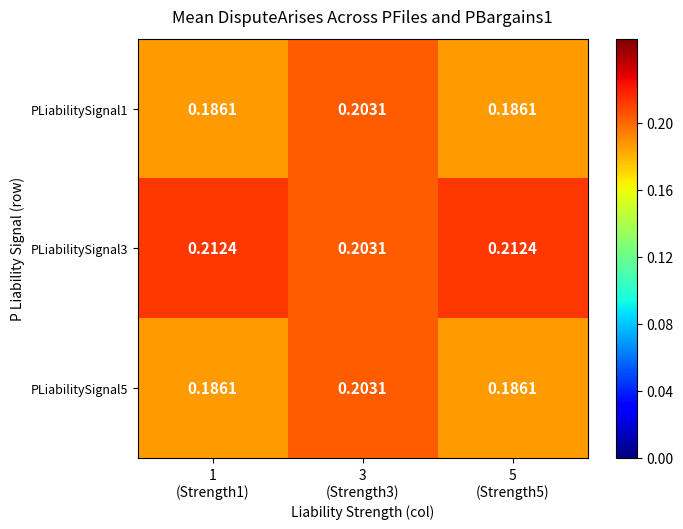

How many data points does each series have?

3